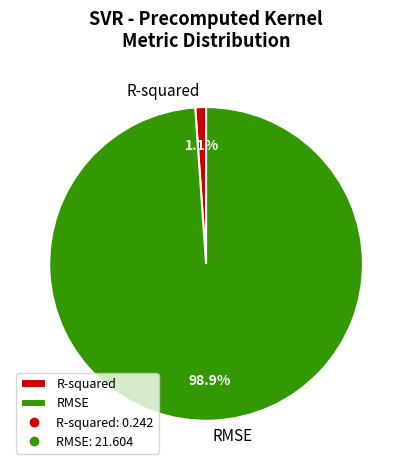

What percentage do R-squared and RMSE together represent?

100.0%